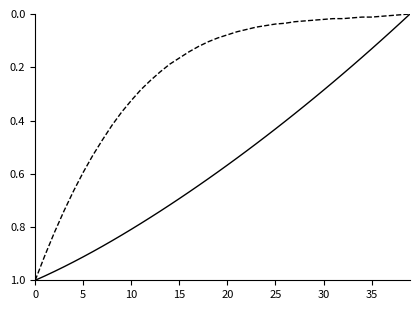

Is this an area chart (filled region under the line)?

No